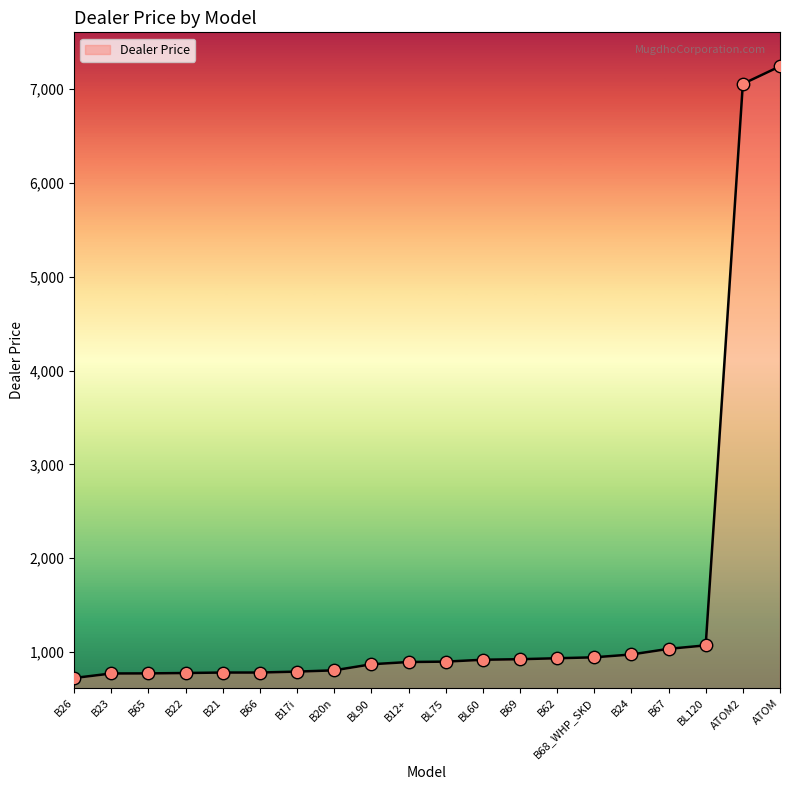

Between B62 and B66, which is larger?

B62